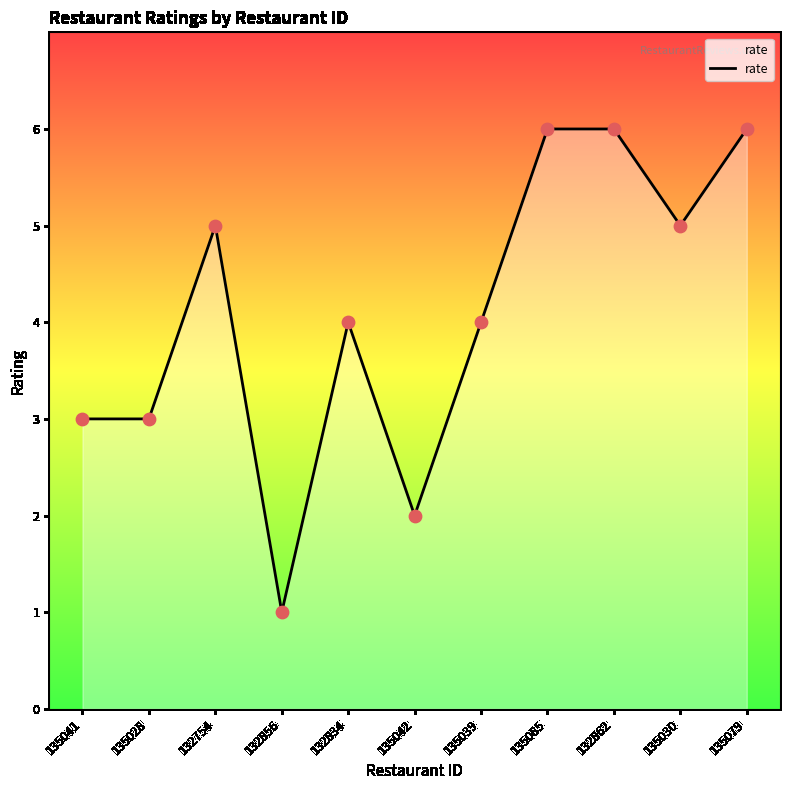

What is the ratio of the value at 132856 to the value at 135085?

0.2